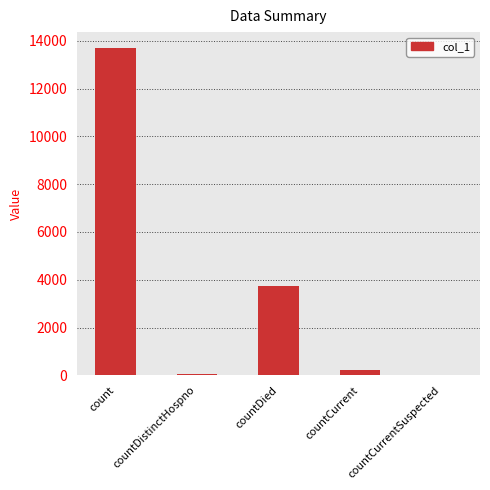

What is the greatest value displayed?

13679